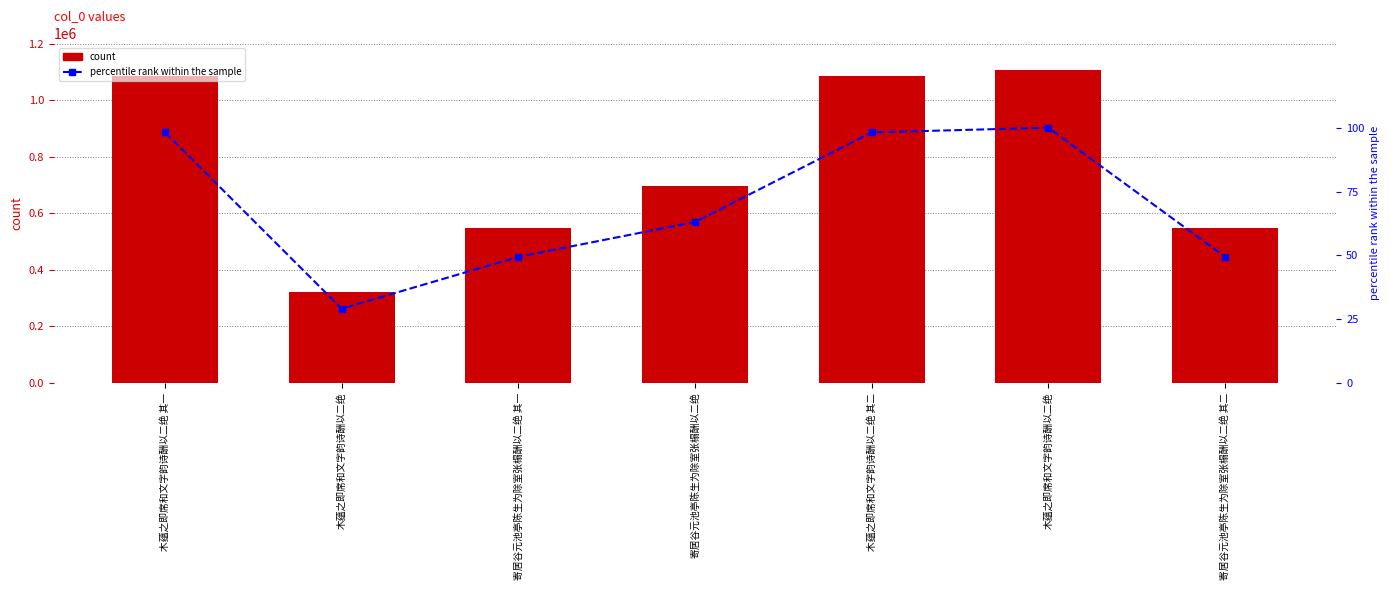

At 木蕴之即席和文字韵诗酬以二绝, list the series in order from largest to smallest.

col_0, percentile rank within the sample